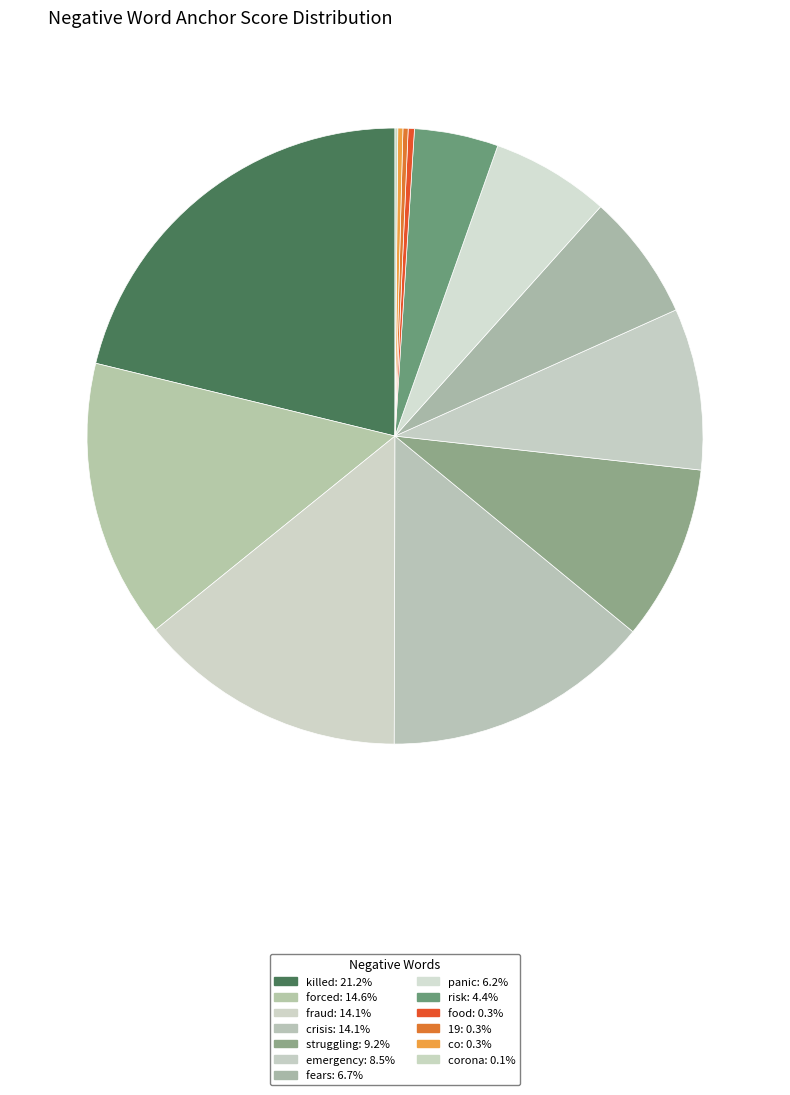

How many segments does this pie chart have?

13